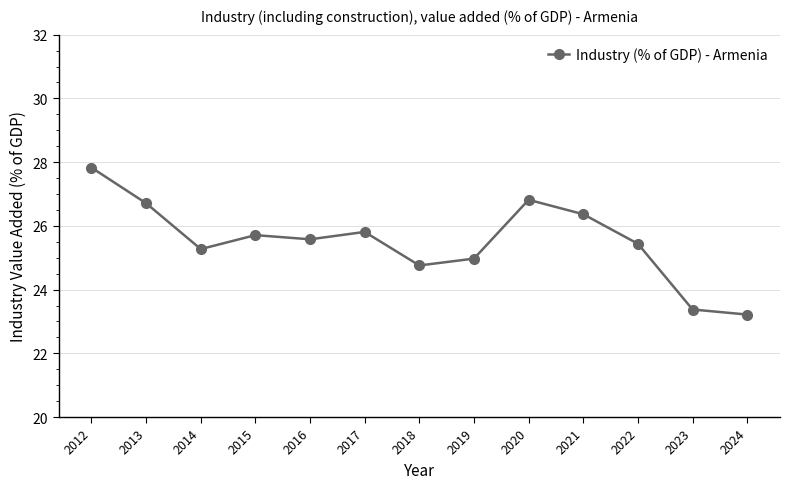

What is the sum of the values at 2021 and 2012?

54.2